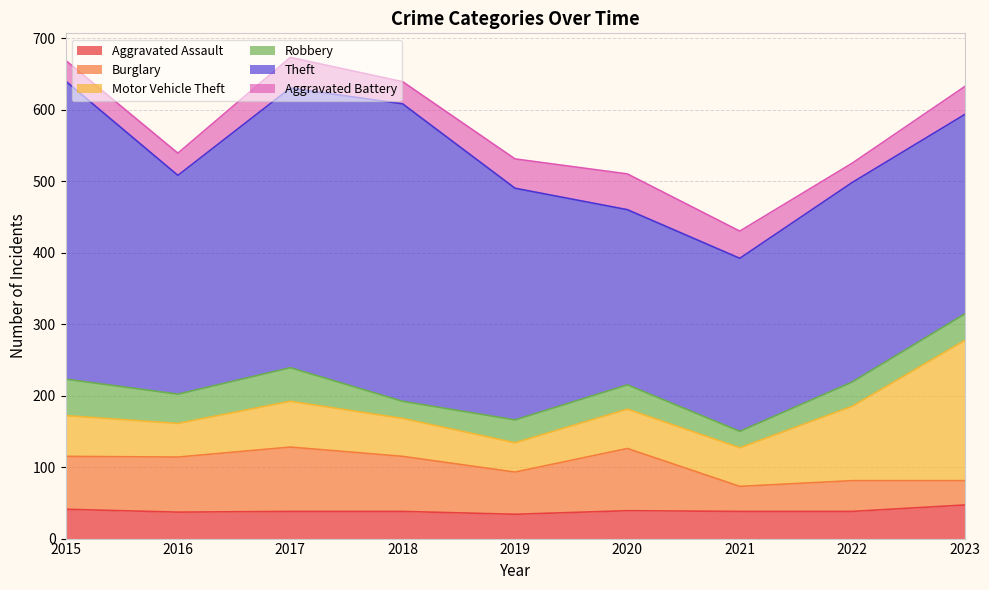

At which category does Theft reach its first local valley?

2016